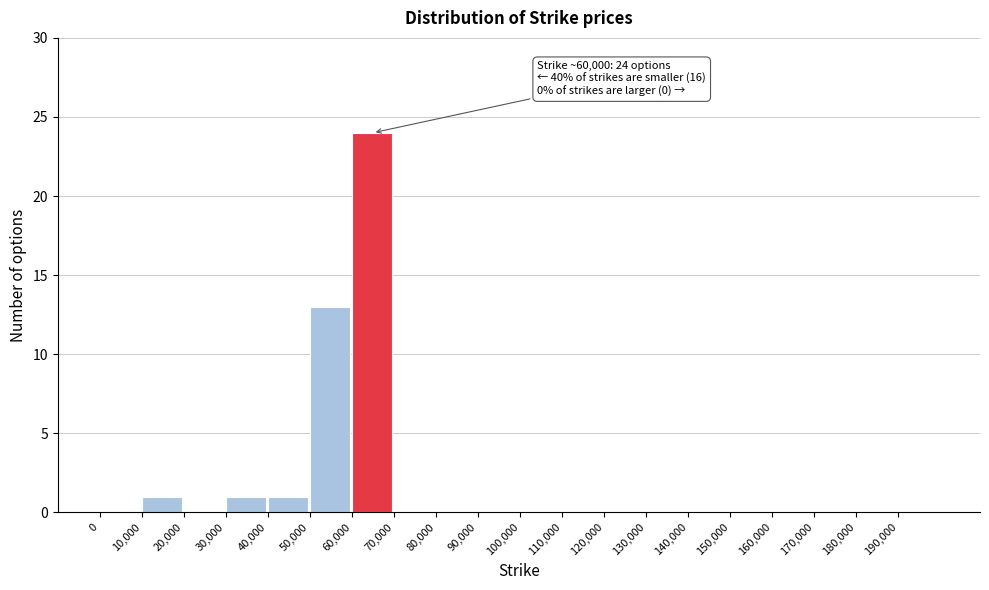

Which range on the x-axis has the tallest bar?

60000 to 70000